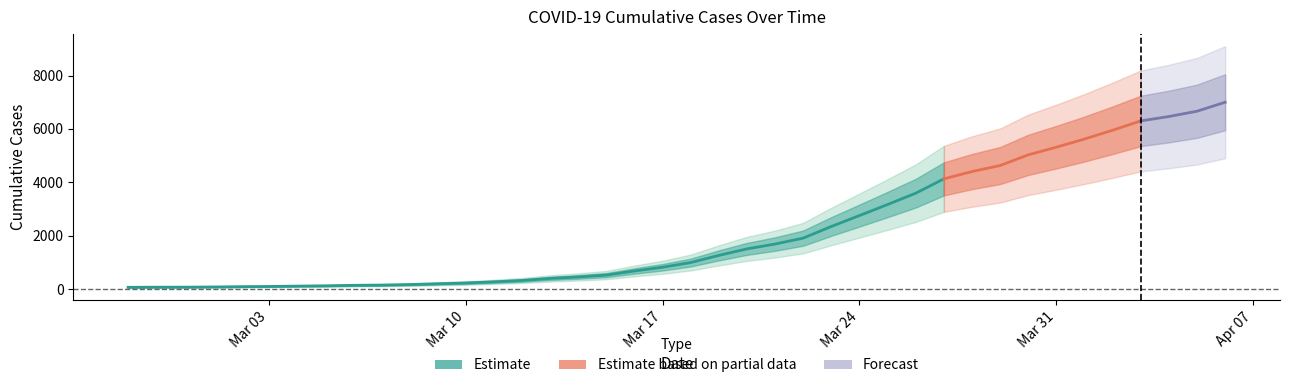

How many lines are shown in the chart?

1